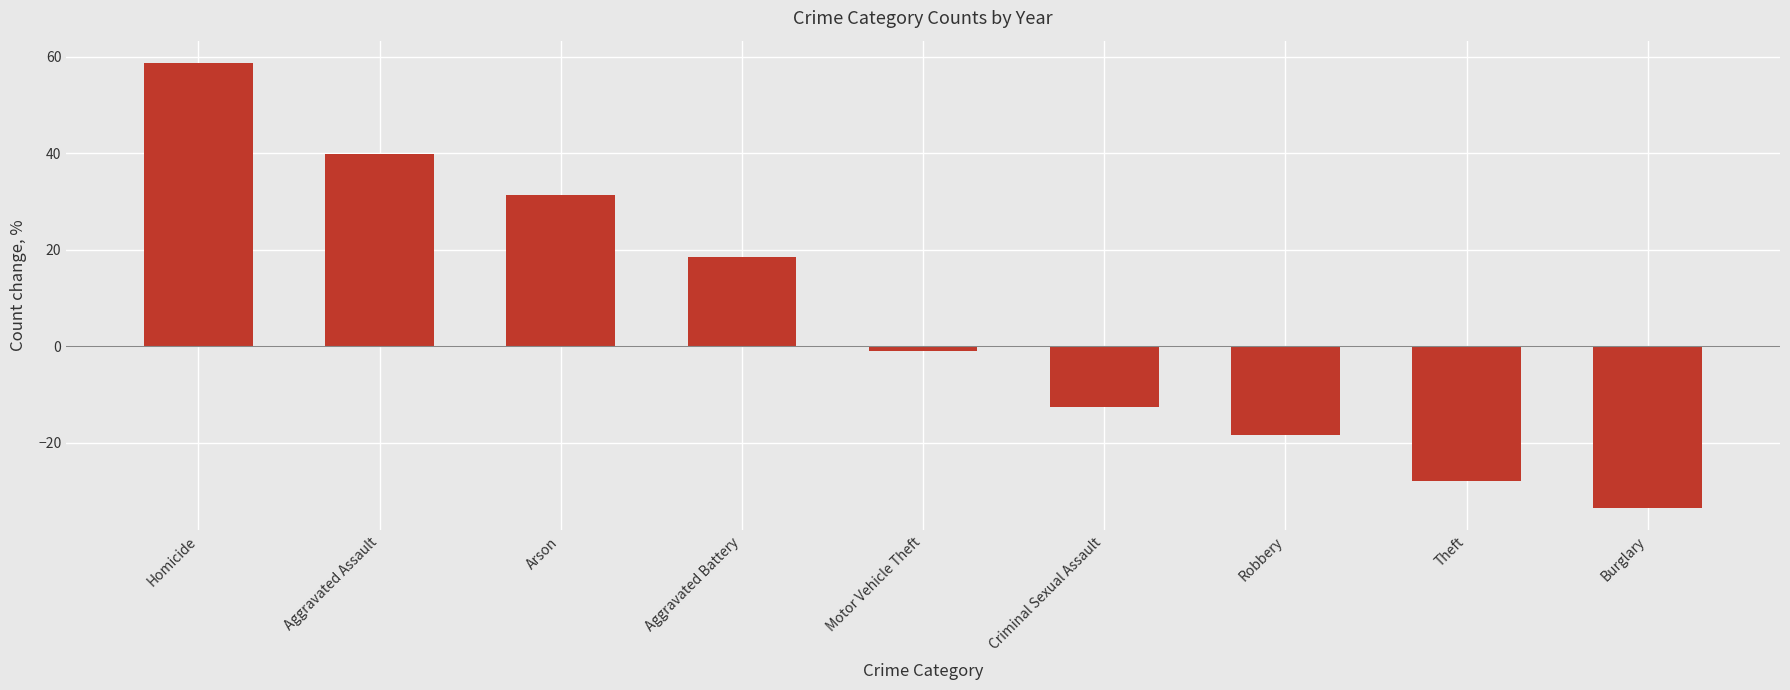

What is the greatest value displayed?

58.7